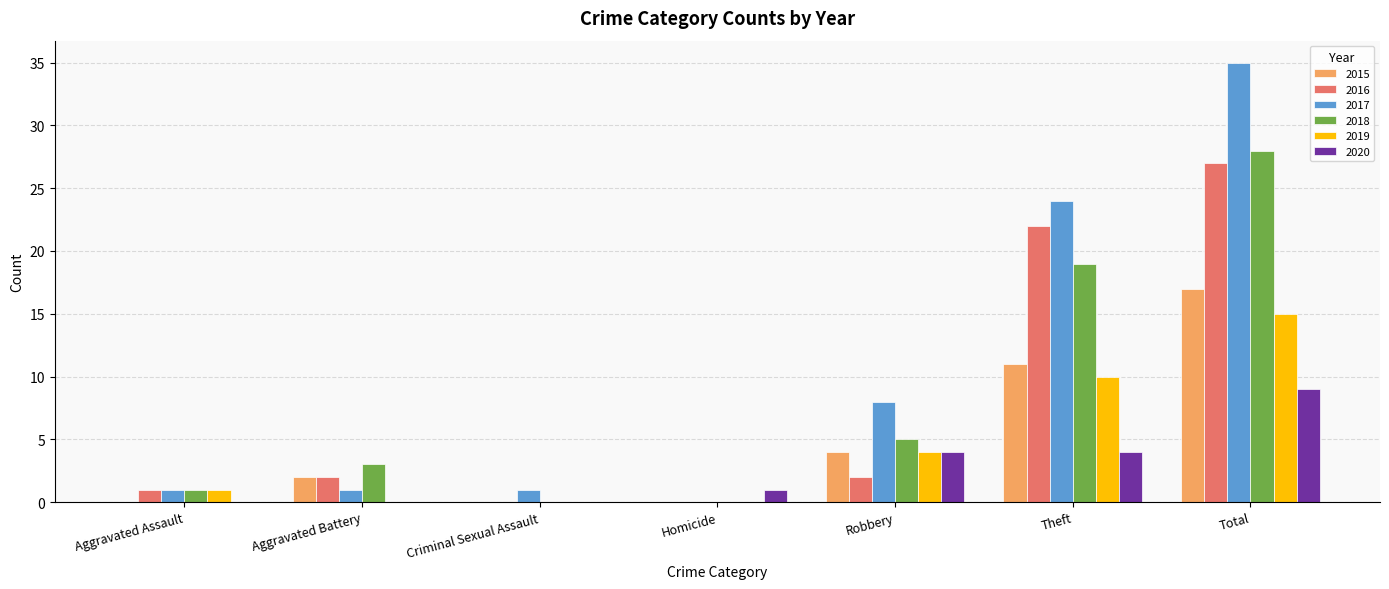

What is the sum of all 2020 values?

18